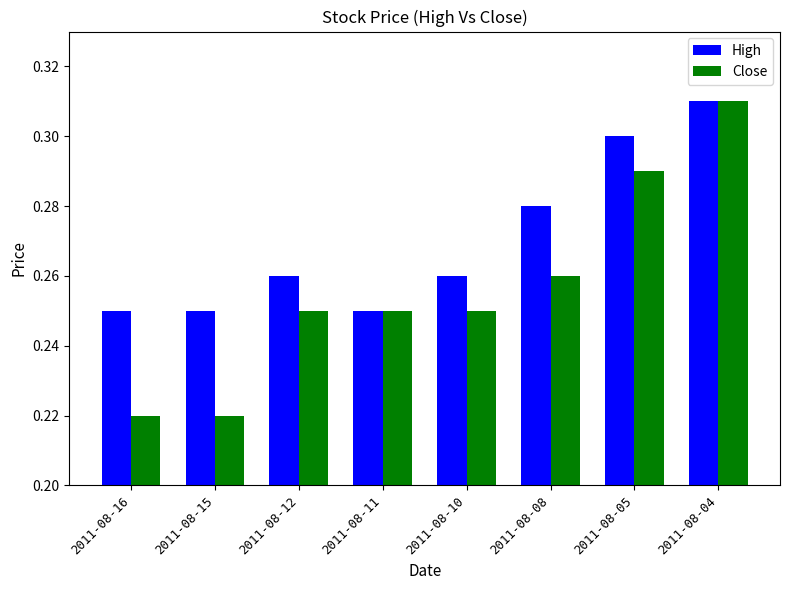

Rank the series at 2011-08-05 from lowest to highest value.

Close, High